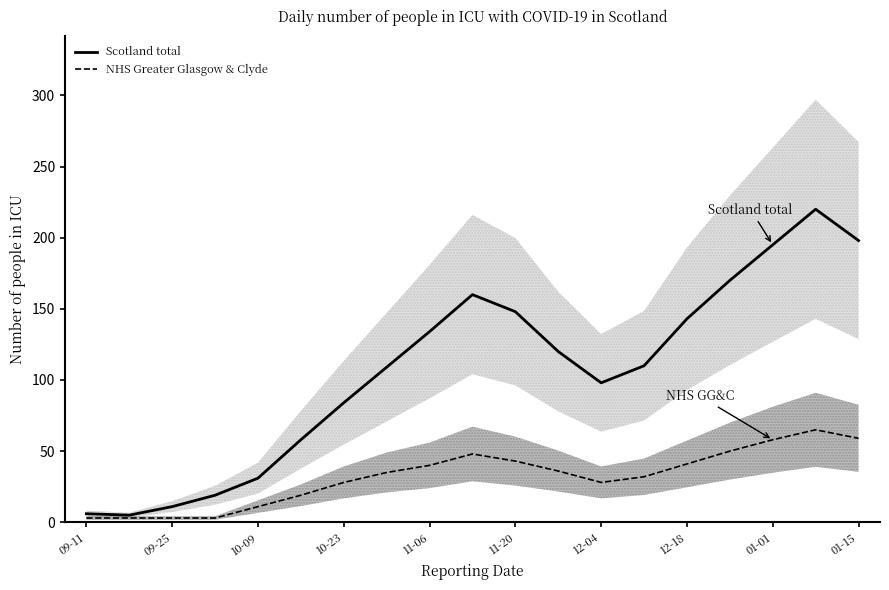

True or false: Scotland total has a value of 148 at 11-20.

True